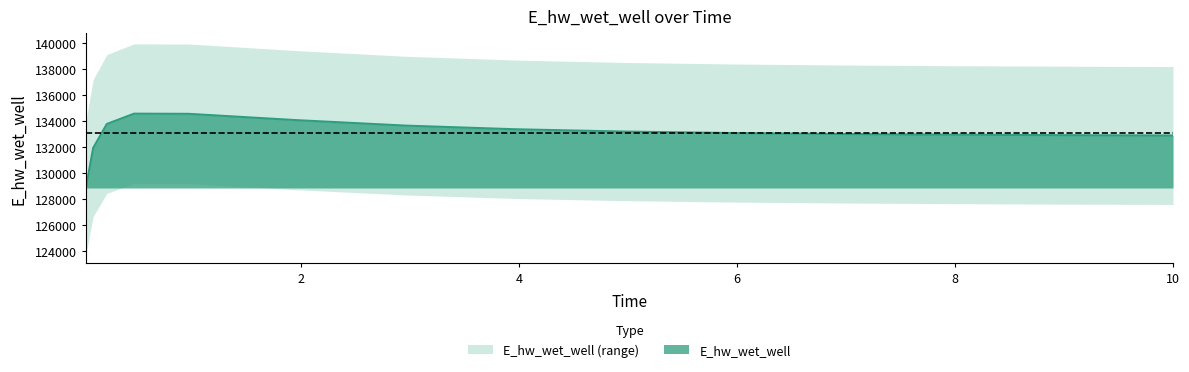

What is the approximate value at 8.96875?

132927.7